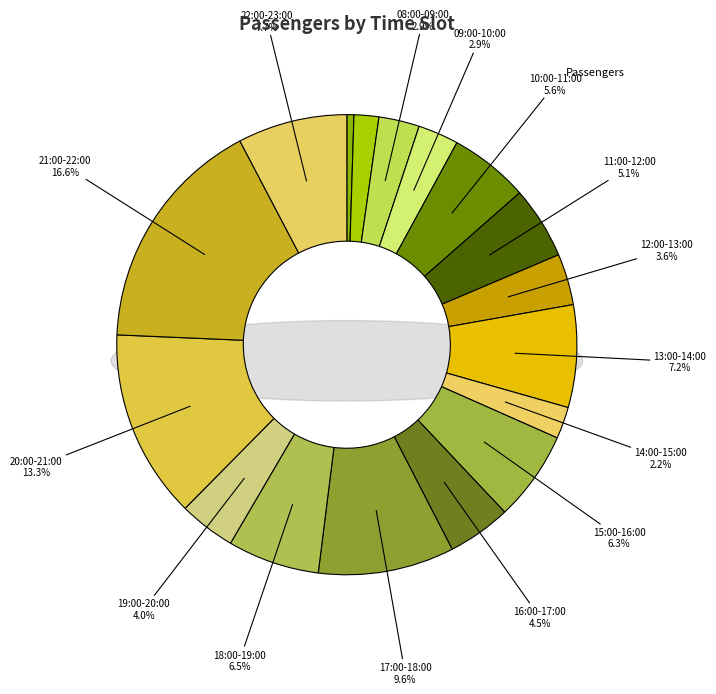

To the nearest percent, what is the average slice percentage?

6%